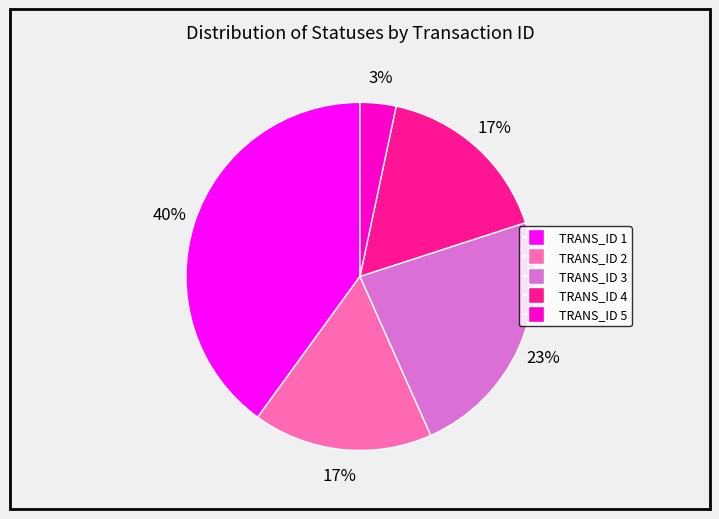

To the nearest percent, what is the difference between the TRANS_ID 5 and TRANS_ID 3 slice percentages?

20%